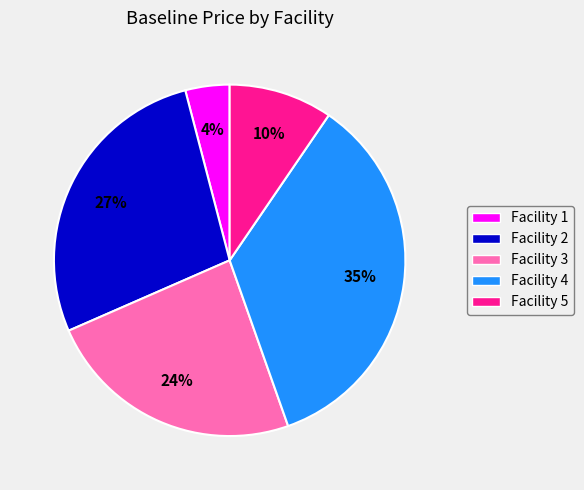

Between Facility 5 and Facility 4, which is larger?

Facility 4